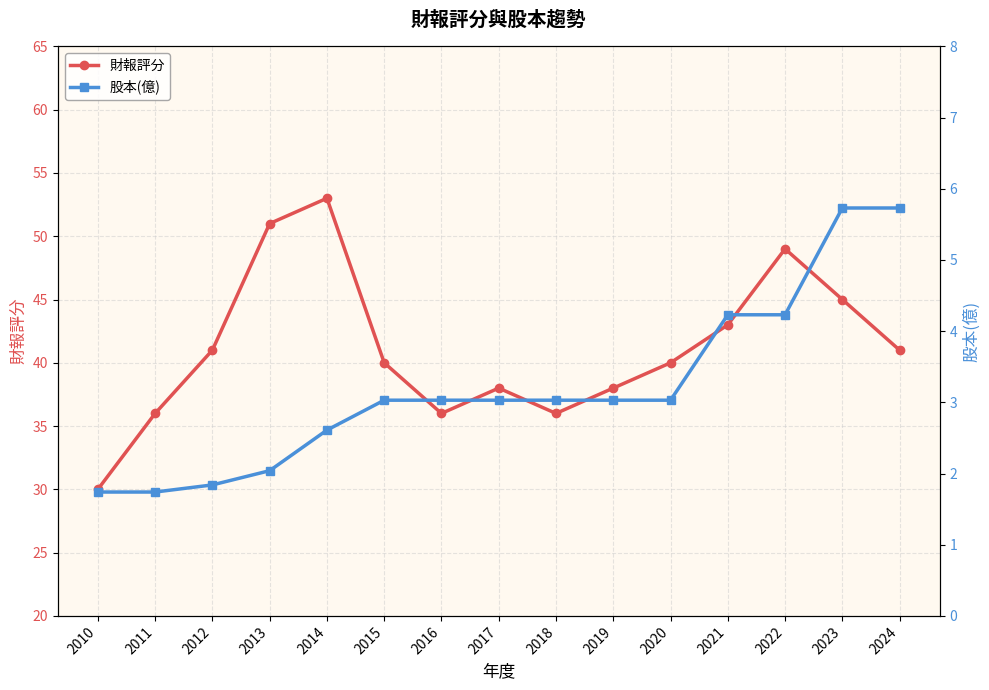

List the series in order of their overall mean, lowest first.

股本(億), 財報評分